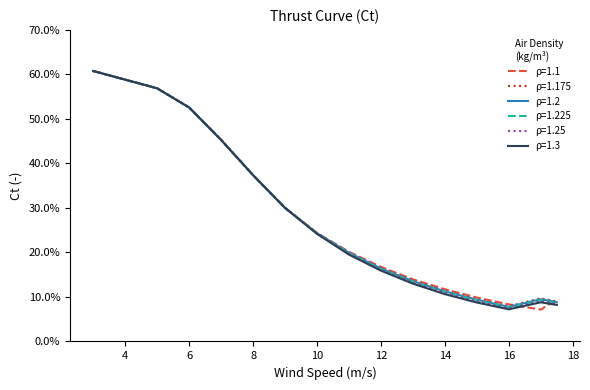

What is the maximum value shown in the chart?

0.6